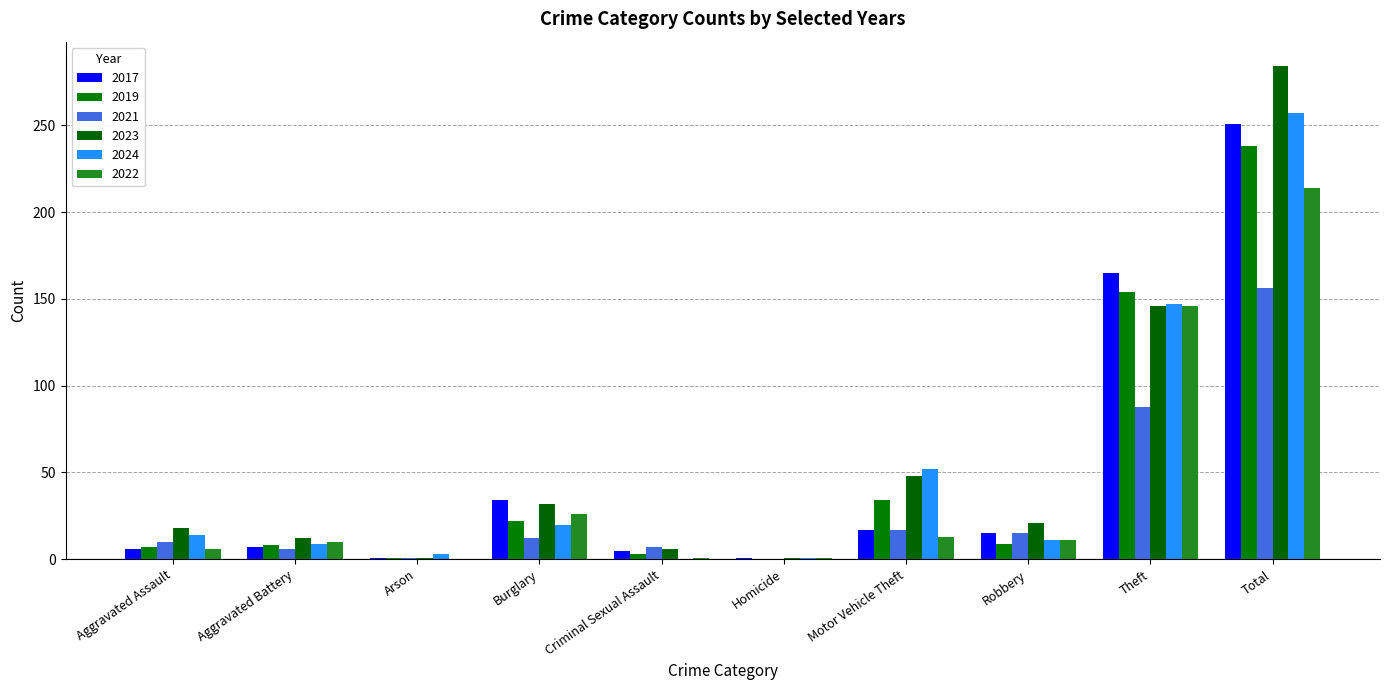

How many categories are shown in the chart?

10